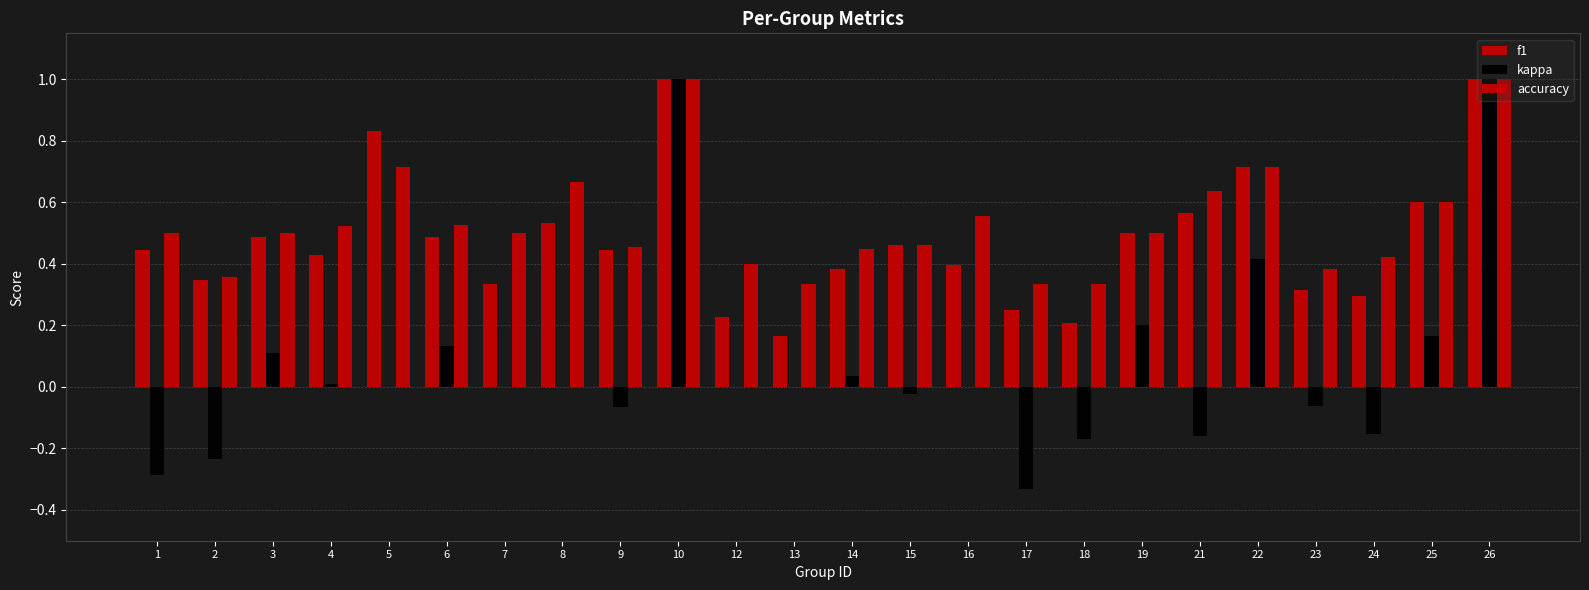

Reading right to left, extract all data points from this chart.

f1: 26=1.0	25=0.6	24=0.3	23=0.3	22=0.7	21=0.6	19=0.5	18=0.2	17=0.2	16=0.4	15=0.5	14=0.4	13=0.2	12=0.2	10=1.0	9=0.4	8=0.5	7=0.3	6=0.5	5=0.8	4=0.4	3=0.5	2=0.3	1=0.4
kappa: 26=1.0	25=0.2	24=-0.2	23=-0.1	22=0.4	21=-0.2	19=0.2	18=-0.2	17=-0.3	16=0.0	15=-0.0	14=0.0	13=0.0	12=0.0	10=1.0	9=-0.1	8=0.0	7=0.0	6=0.1	5=0.0	4=0.0	3=0.1	2=-0.2	1=-0.3
accuracy: 26=1.0	25=0.6	24=0.4	23=0.4	22=0.7	21=0.6	19=0.5	18=0.3	17=0.3	16=0.6	15=0.5	14=0.5	13=0.3	12=0.4	10=1.0	9=0.5	8=0.7	7=0.5	6=0.5	5=0.7	4=0.5	3=0.5	2=0.4	1=0.5